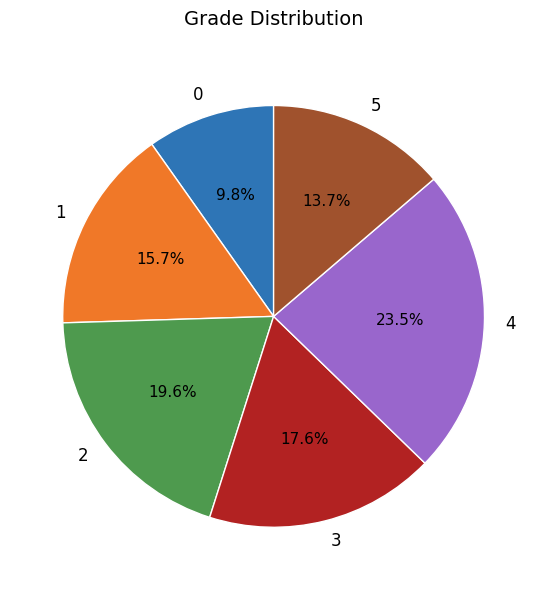

What portion of the pie excludes 4?

76.5%